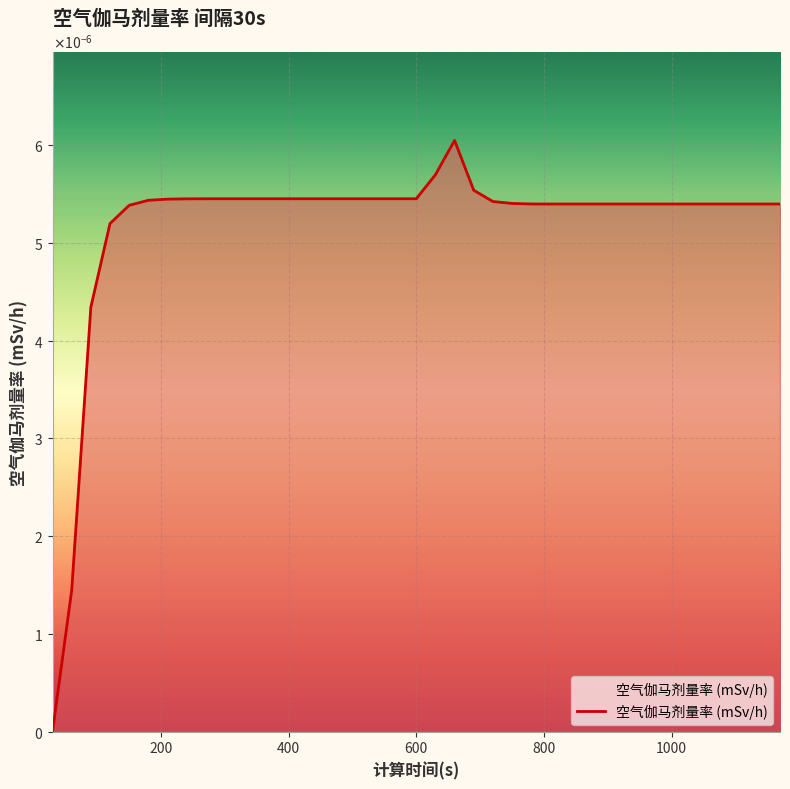

Is this an area chart (filled region under the line)?

Yes